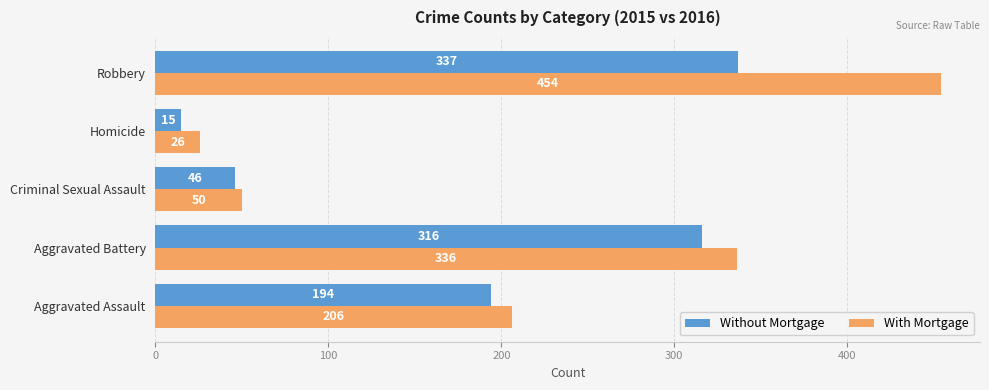

The value of With Mortgage at Robbery is 454. True or false?

True